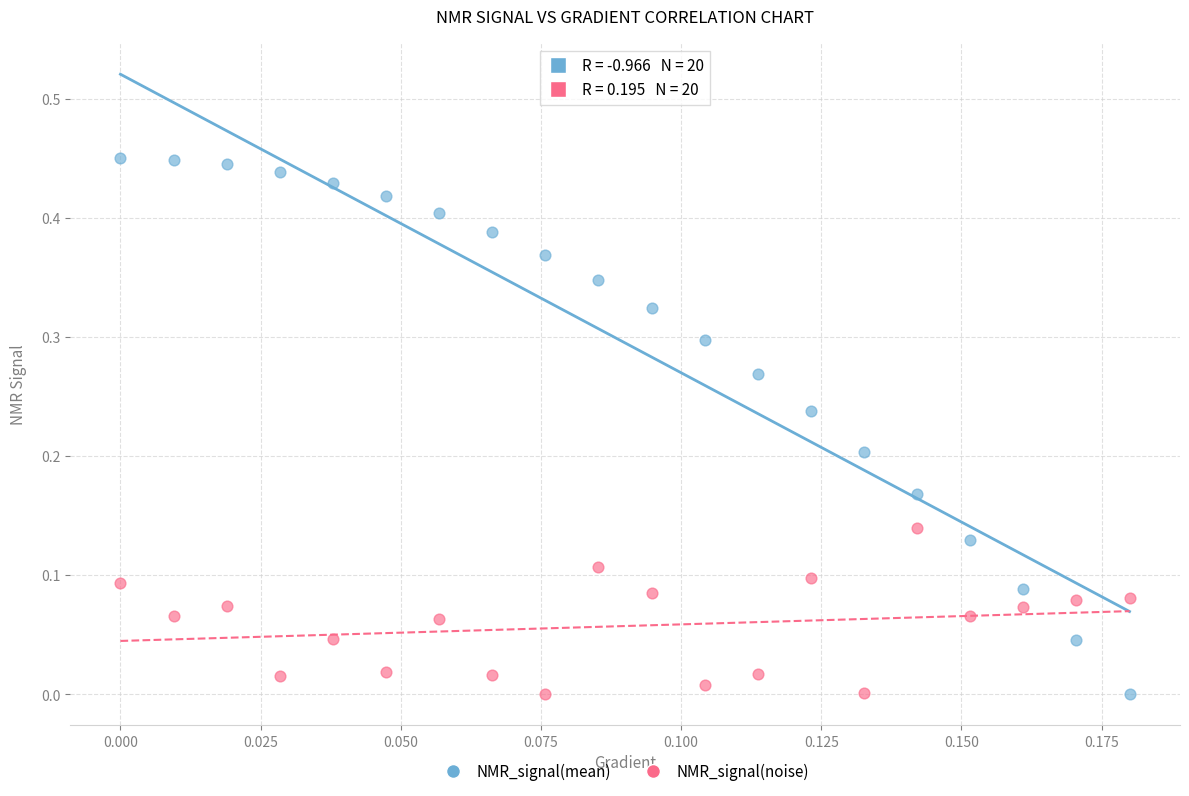

Which series has the widest spread of Y values?

NMR_signal(mean)